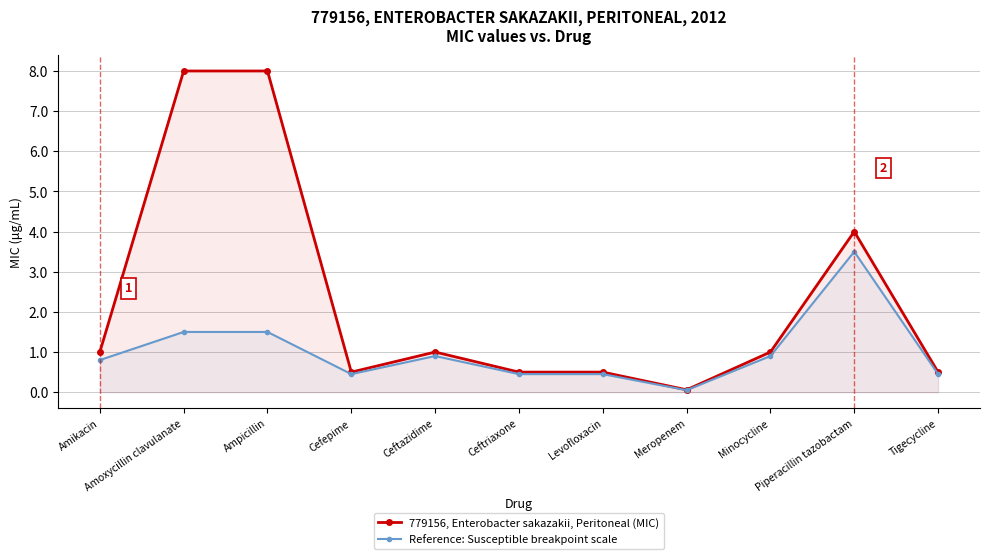

Is it true that Reference: Susceptible breakpoint scale equals 0.9 at Minocycline?

True